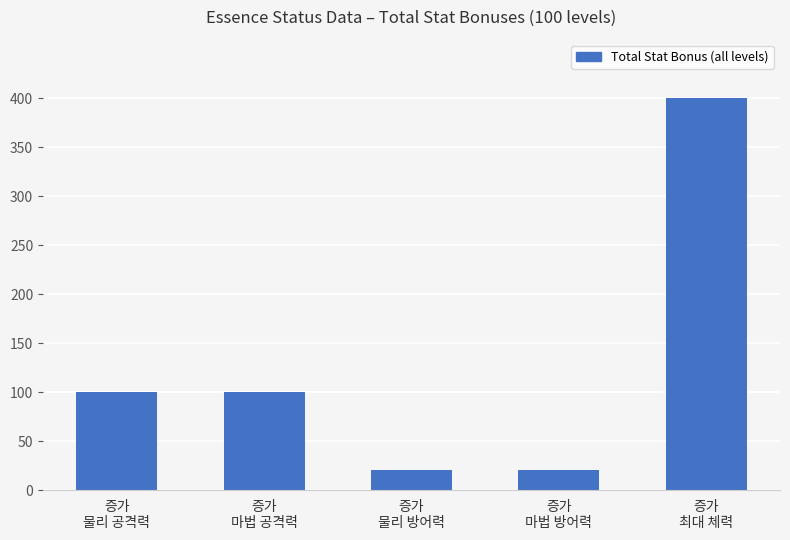

What is the greatest value displayed?

400